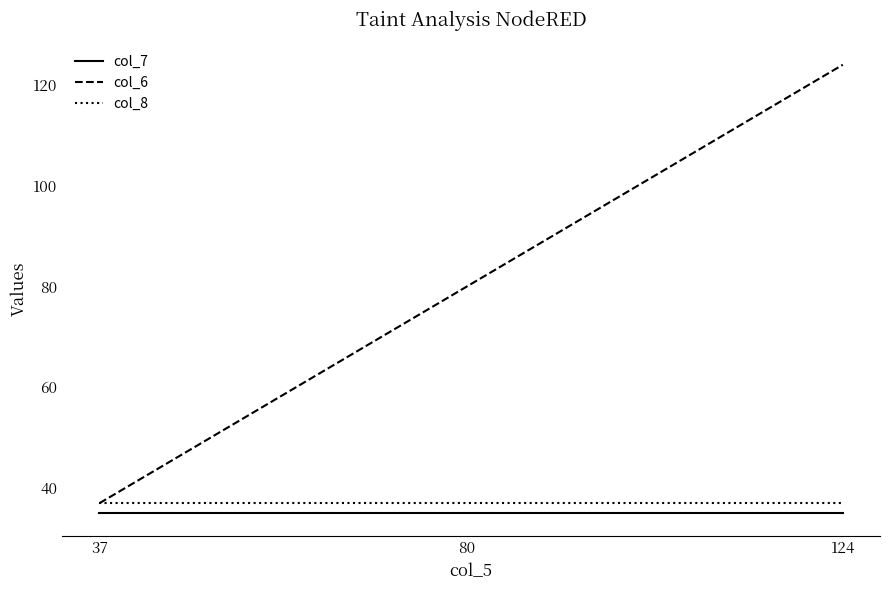

Which series has the largest range (max minus min)?

col_6